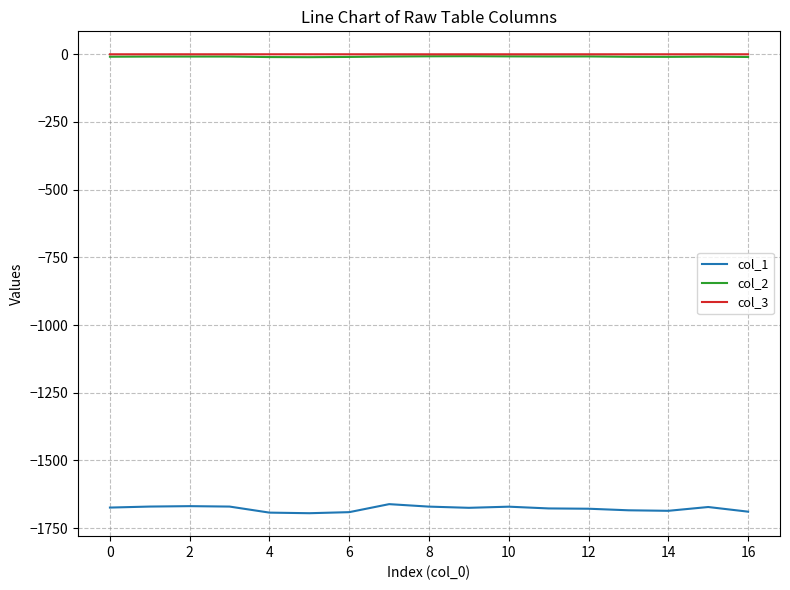

Is this an area chart (filled region under the line)?

No